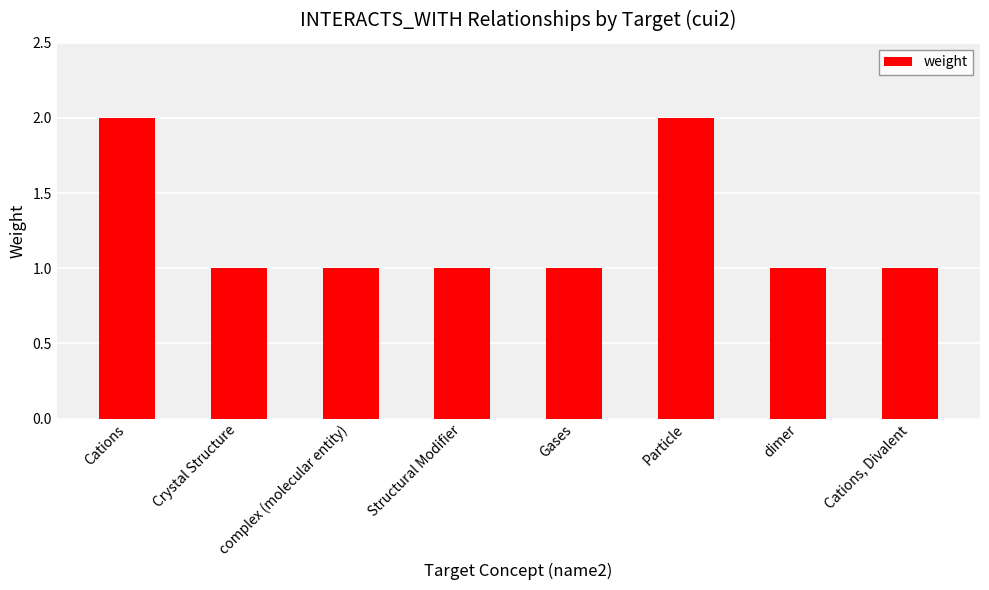

What is the label of the 8th bar from the right?

Cations